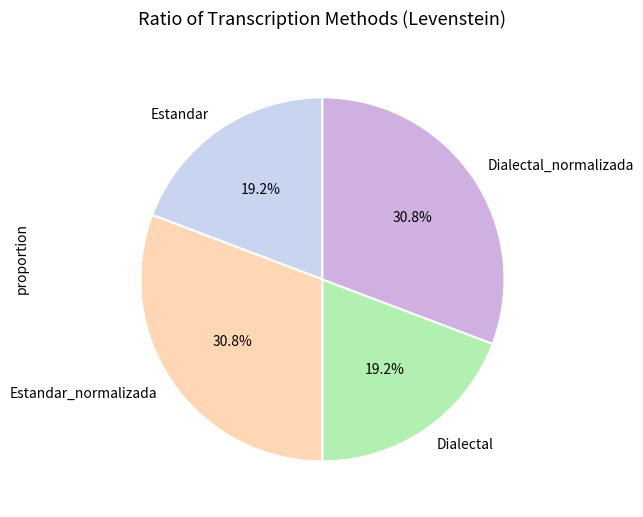

To the nearest percent, what is the combined percentage of Estandar and Dialectal_normalizada?

50%